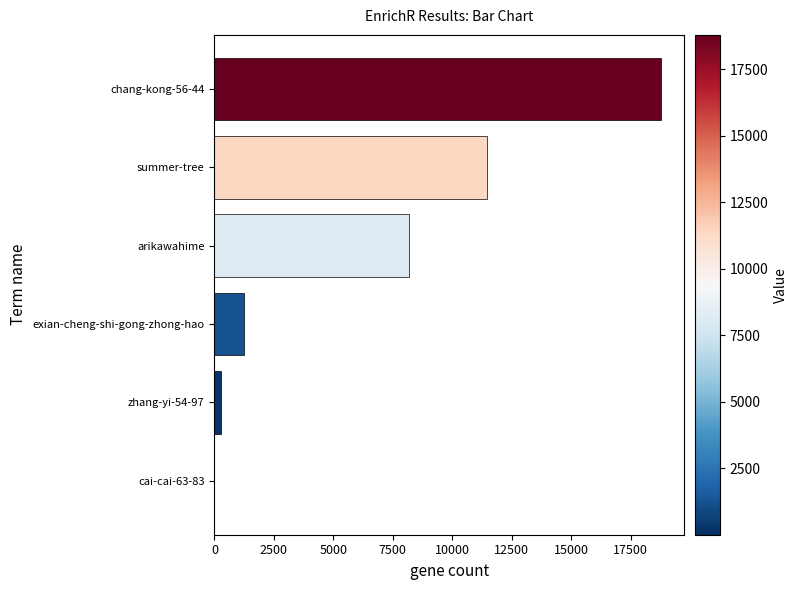

Reading bottom to top, extract all data points from this chart.

cai-cai-63-83=2	zhang-yi-54-97=261	exian-cheng-shi-gong-zhong-hao=1243	arikawahime=8197	summer-tree=11445	chang-kong-56-44=18799